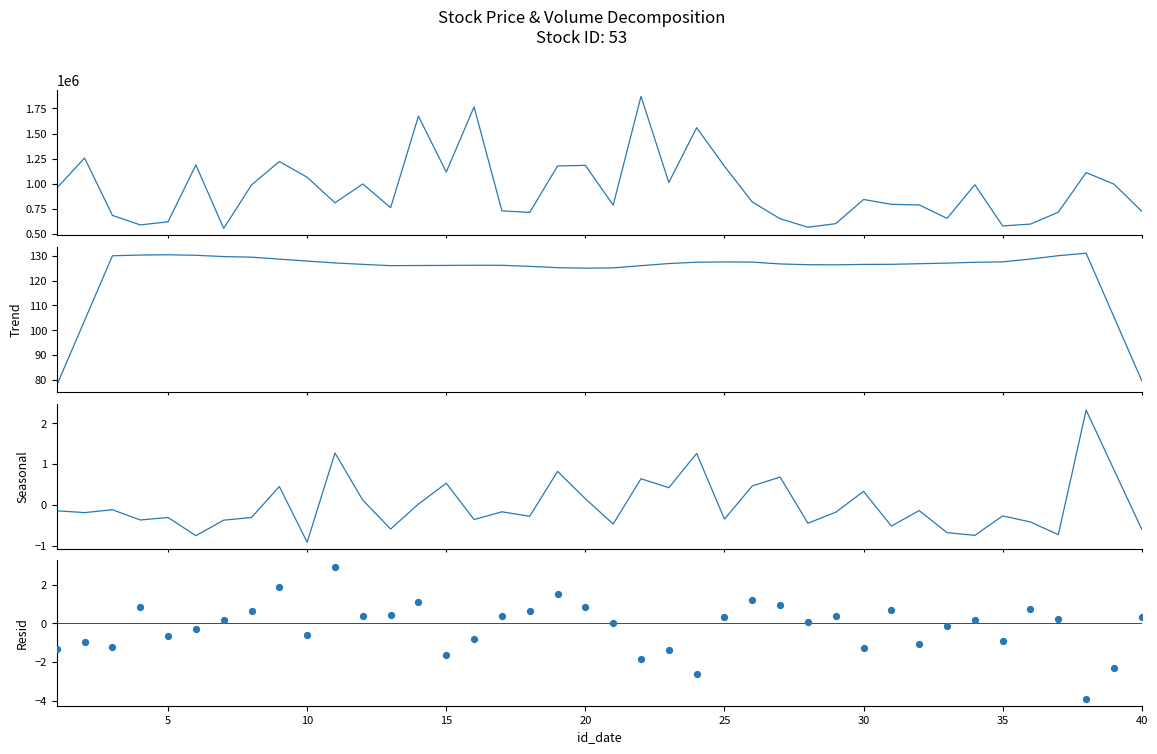

Which series reaches the maximum Y coordinate?

volume